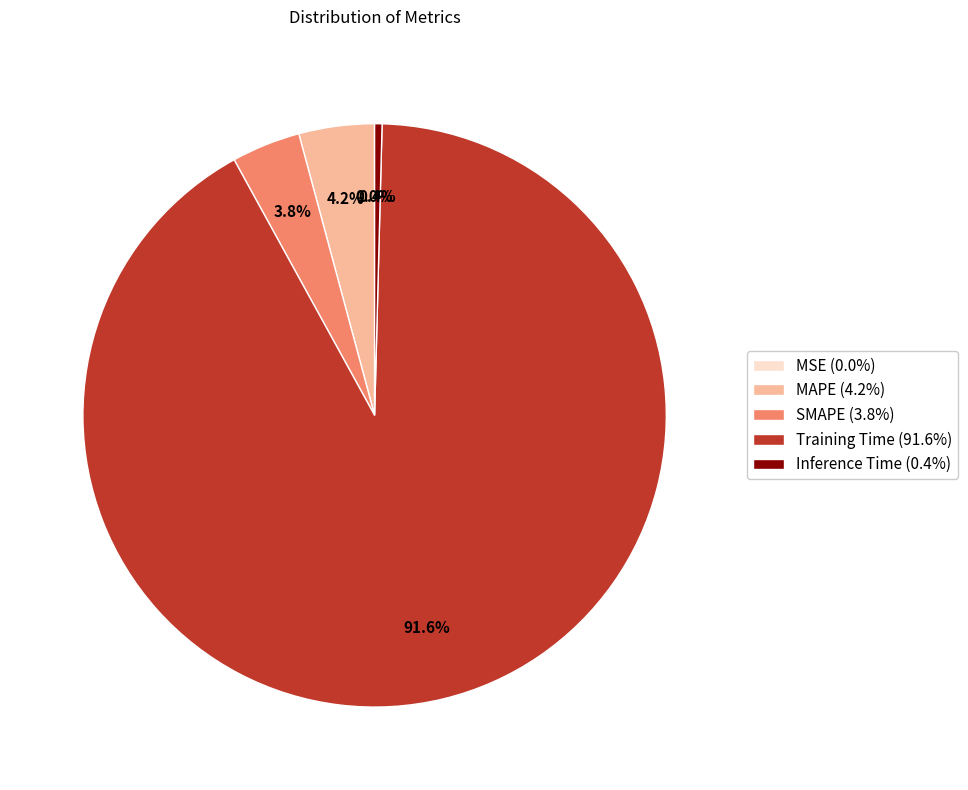

Is Training Time the majority of the pie?

Yes